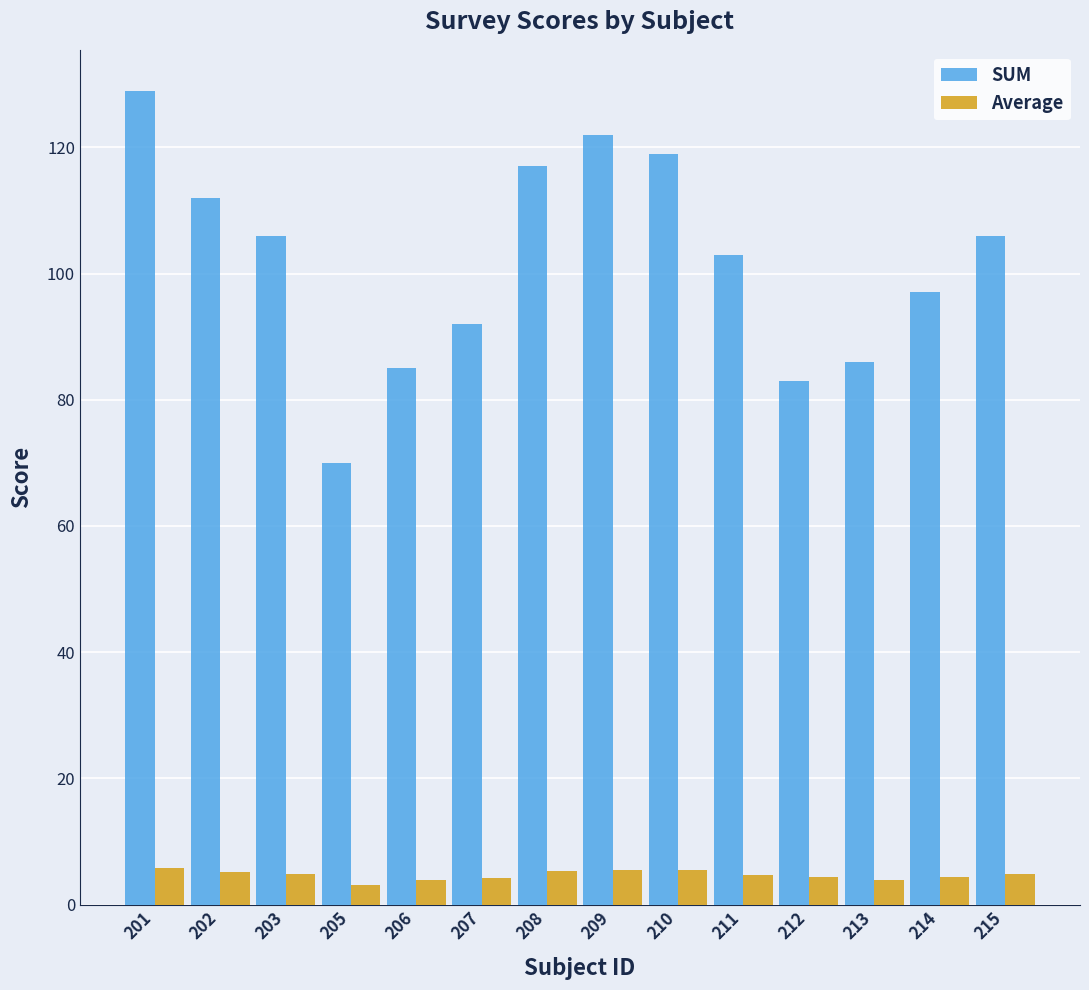

The SUM series shows 51.0 at 203. True or false?

False